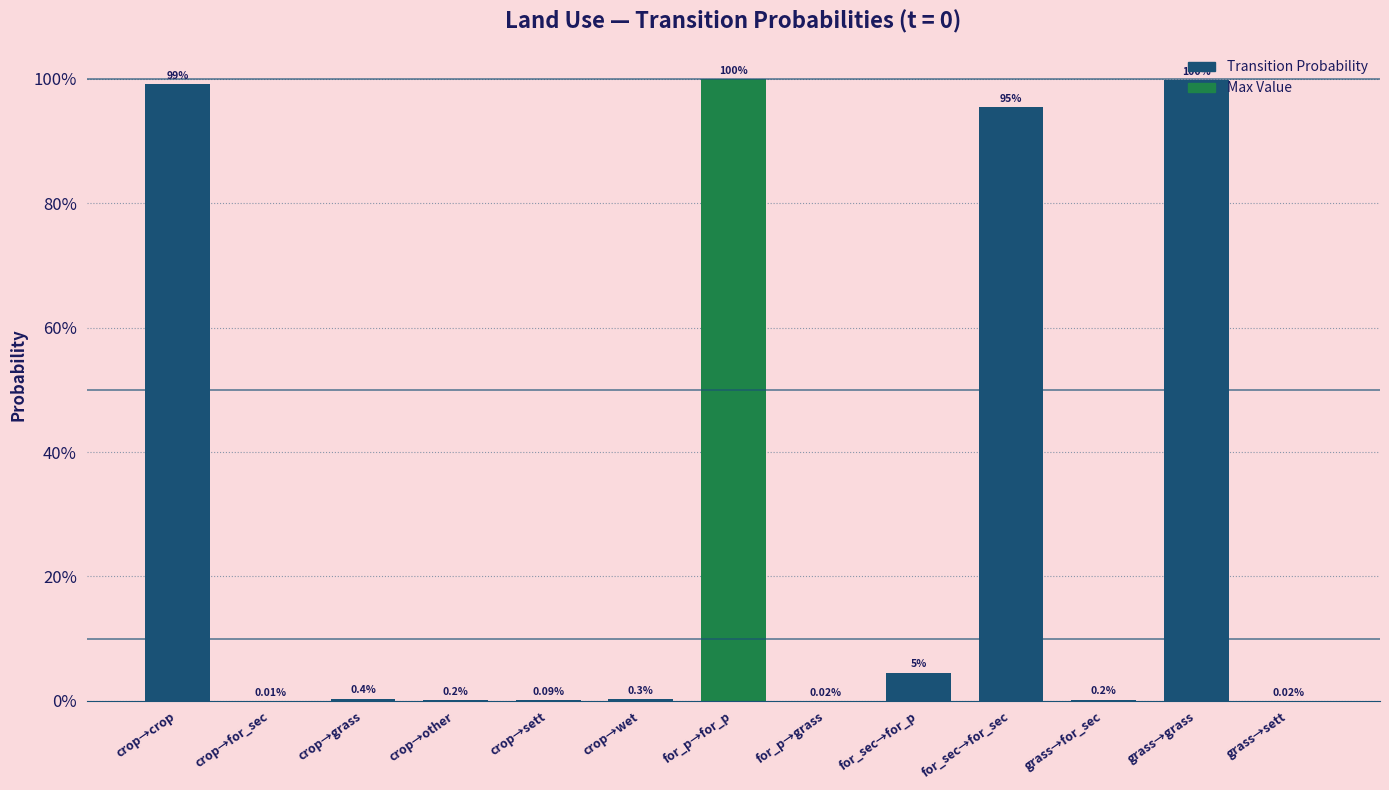

What is the total value across all series at pij_lndu_forests_secondary_to_forests_secondary?

1.0